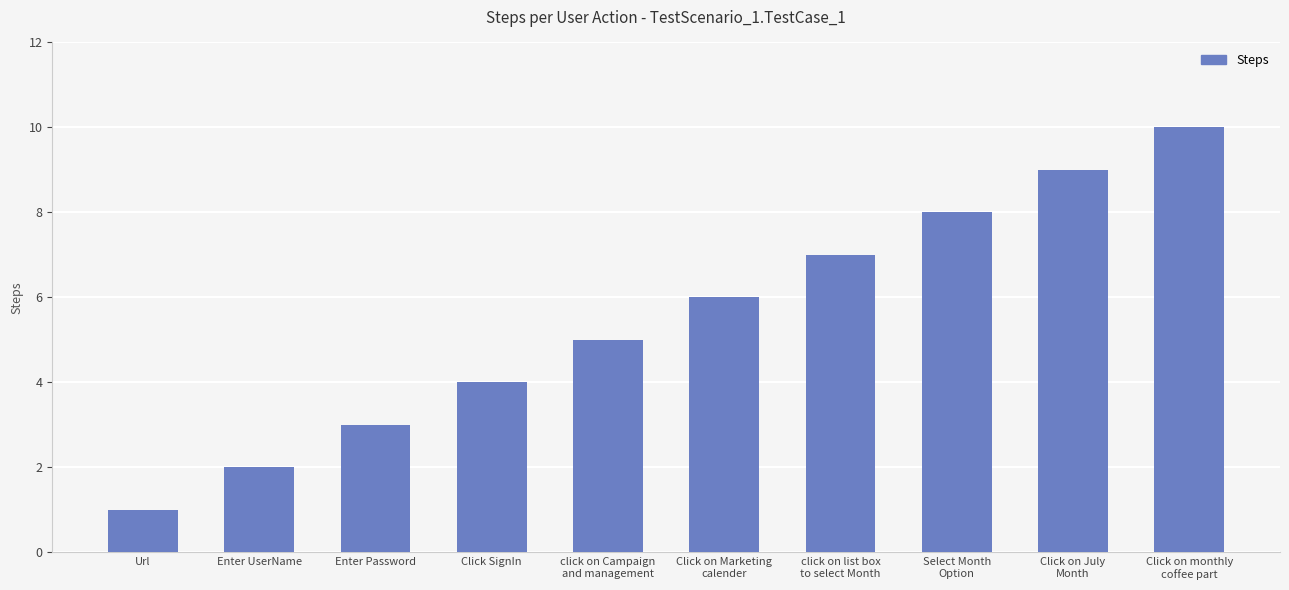

List the labels in order of value, smallest first.

Url, Enter UserName, Enter Password, Click SignIn, click on Campaign
and management, Click on Marketing
calender, click on list box
to select Month, Select Month
Option, Click on July
Month, Click on monthly
coffee part